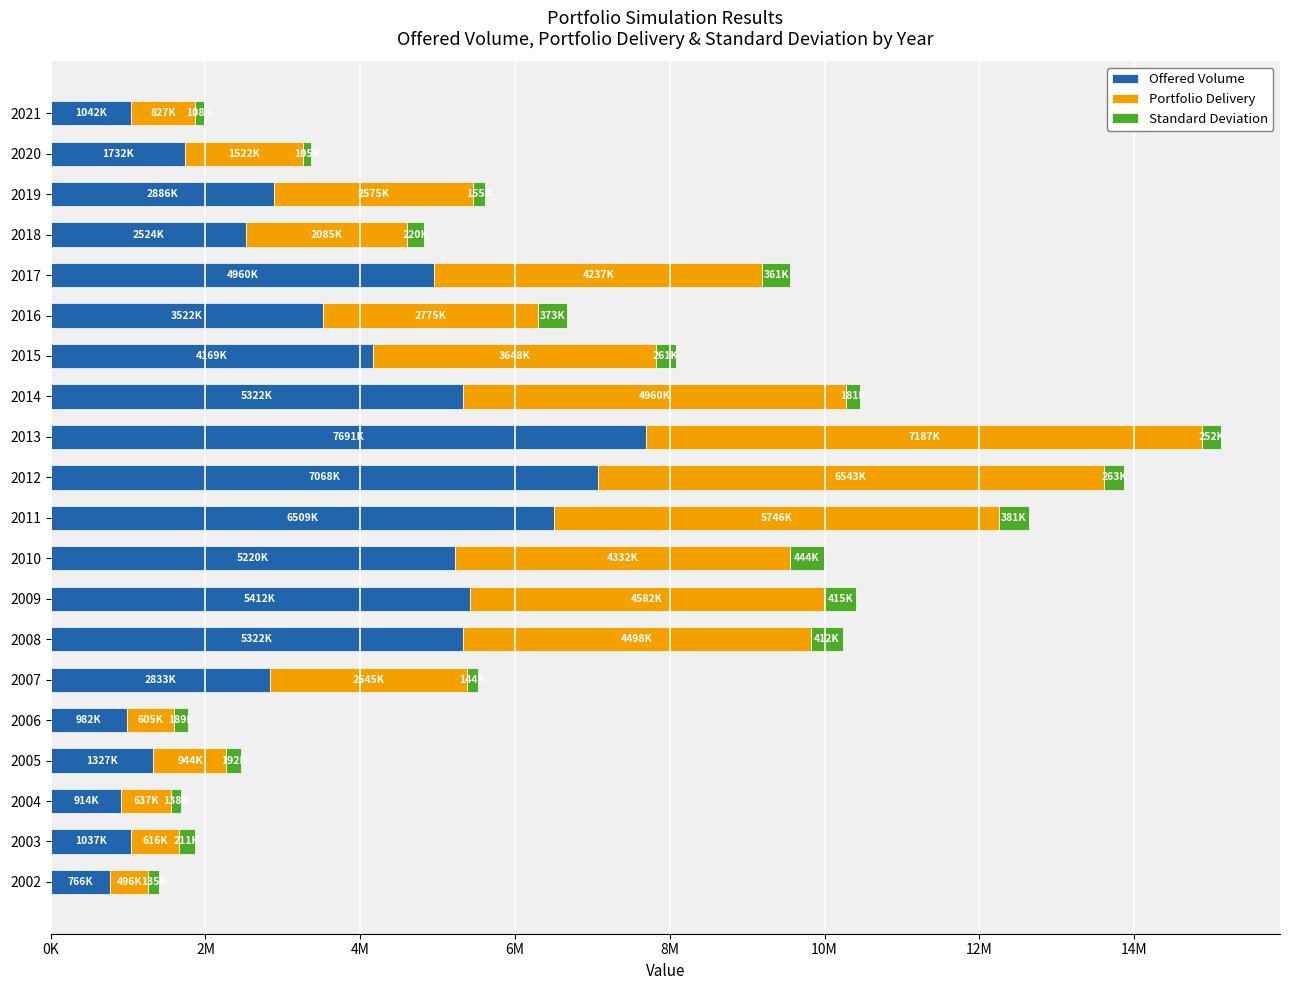

What is the sum of all Portfolio Delivery values?

61360599.2